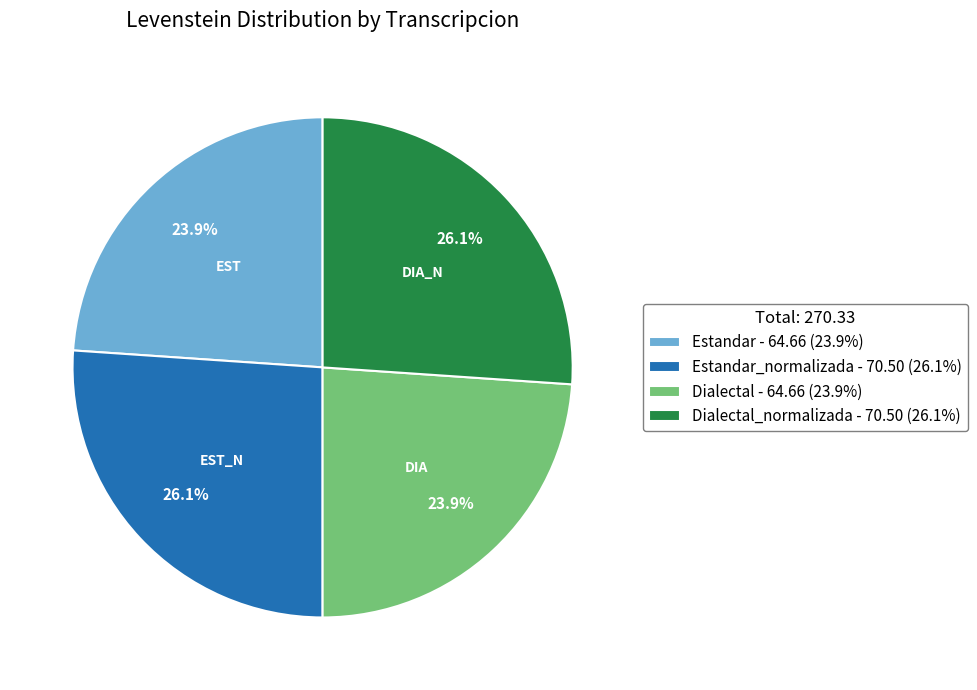

What percentage do Estandar - 64.66 (23.9%) and Dialectal_normalizada - 70.50 (26.1%) together represent?

50.0%